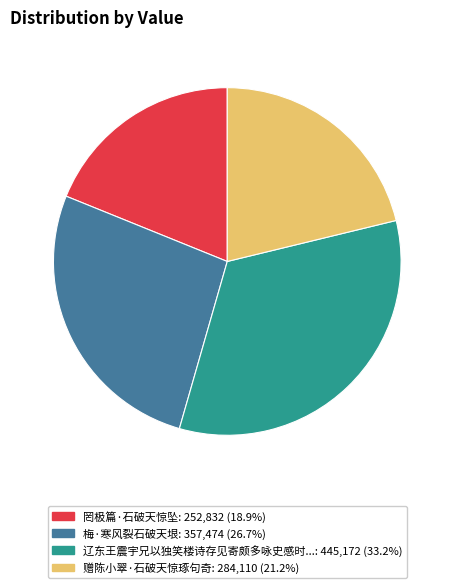

How many slices are in this pie chart?

4